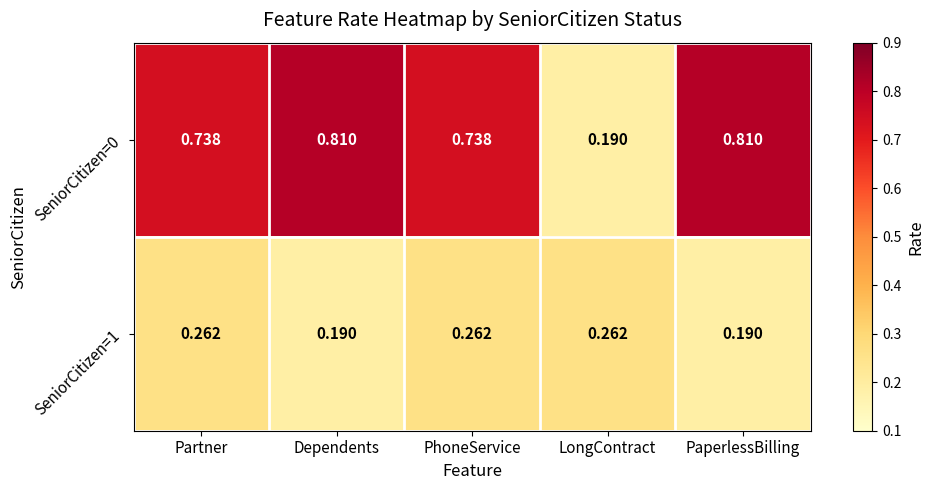

At which label is SeniorCitizen=0 closest to 0?

LongContract